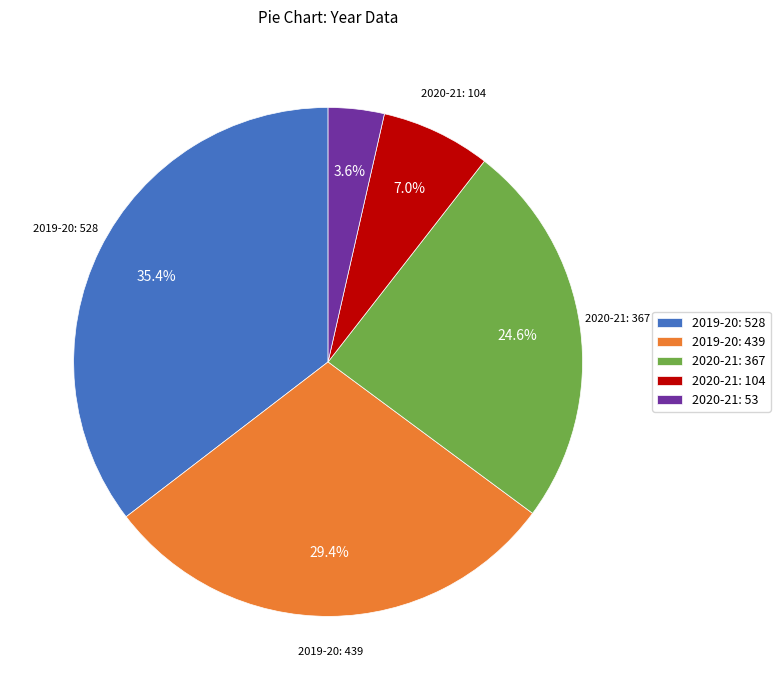

What percentage is NOT represented by 2020-21: 104?

93.0%